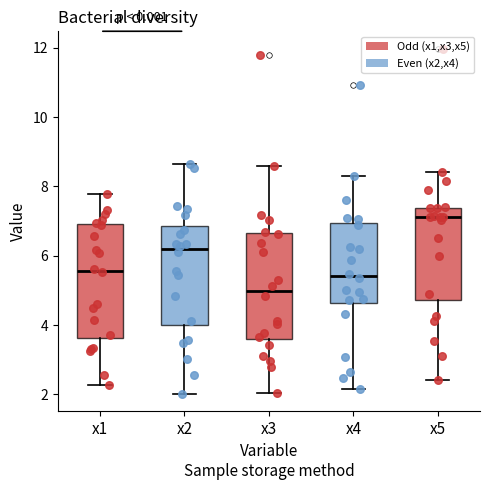

Reading left to right, read every box against the y-axis: the position of its median line, the range the box covers, and the ends of its whiskers. The values are not printed on the chart, so give them approximately, as read against the axis.

x1: median 5.6, box 3.6 to 7.0, whiskers 2.2 to 7.8
x2: median 6.2, box 4.0 to 6.8, whiskers 2.0 to 8.6
x3: median 5.0, box 3.6 to 6.6, whiskers 2.0 to 8.6
x4: median 5.4, box 4.6 to 7.0, whiskers 2.2 to 8.4
x5: median 7.2, box 4.8 to 7.4, whiskers 2.4 to 8.4